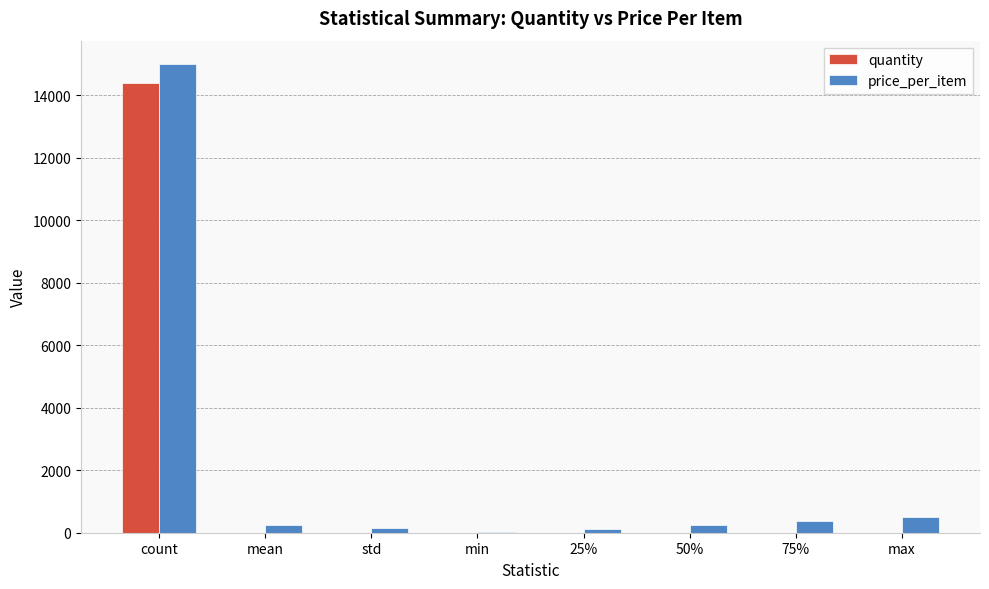

Is the value of quantity at max greater than the value of price_per_item at count?

No